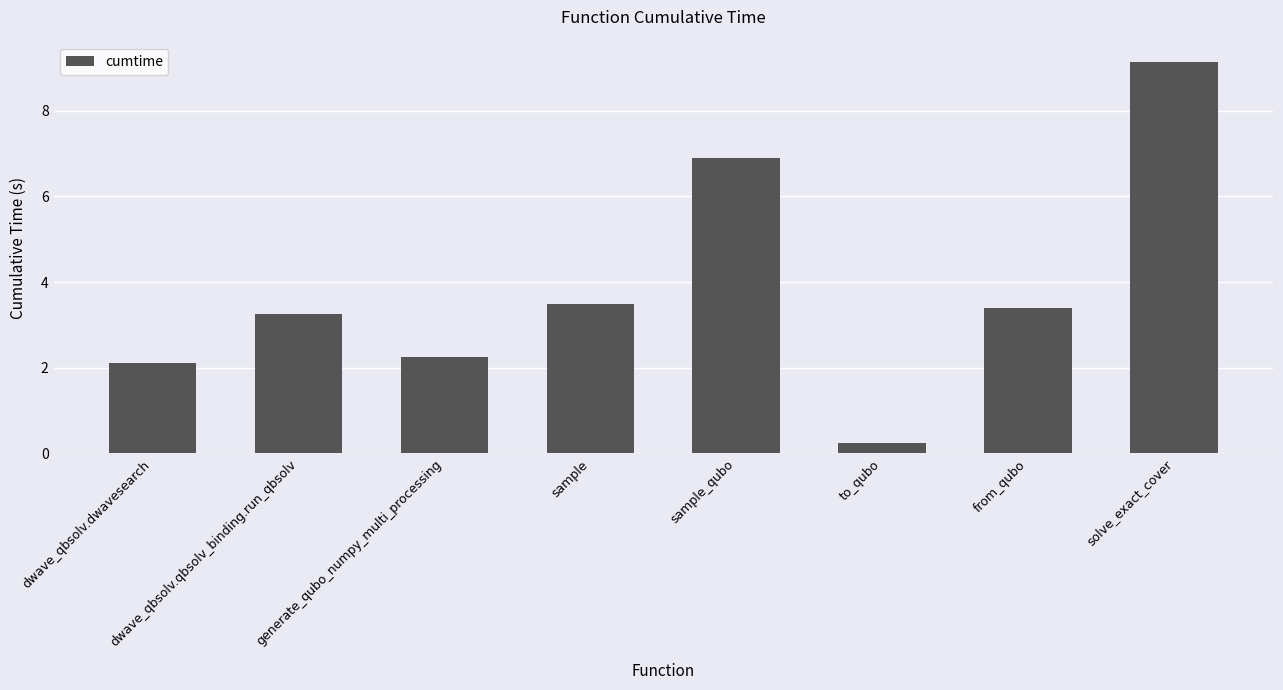

What is the smallest value displayed?

0.2